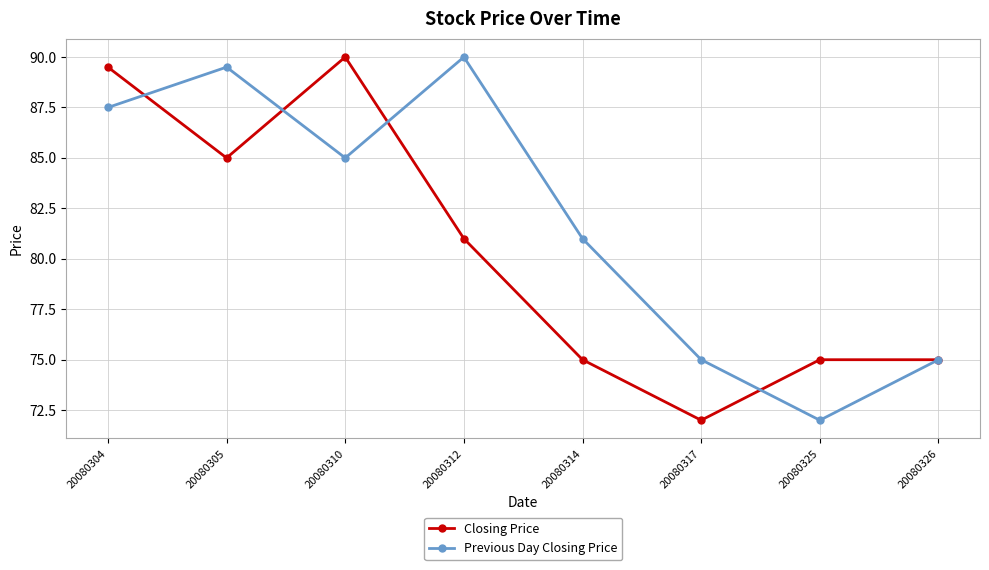

What is the average value of the Closing Price series?

80.3